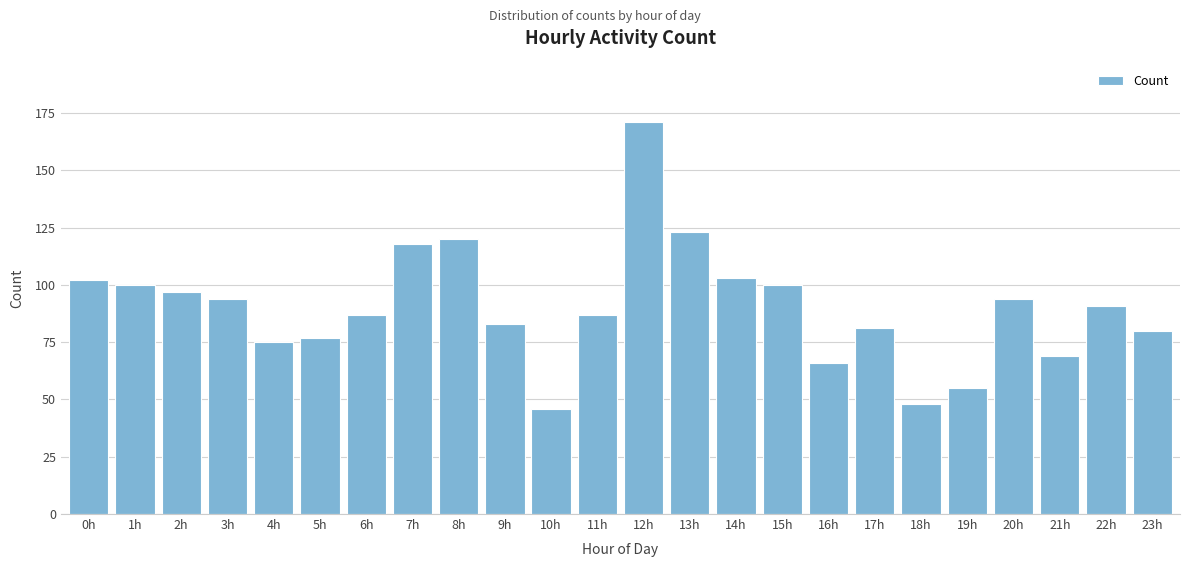

Reading right to left, list all the values displayed in this chart.

23h=80	22h=91	21h=69	20h=94	19h=55	18h=48	17h=81	16h=66	15h=100	14h=103	13h=123	12h=171	11h=87	10h=46	9h=83	8h=120	7h=118	6h=87	5h=77	4h=75	3h=94	2h=97	1h=100	0h=102